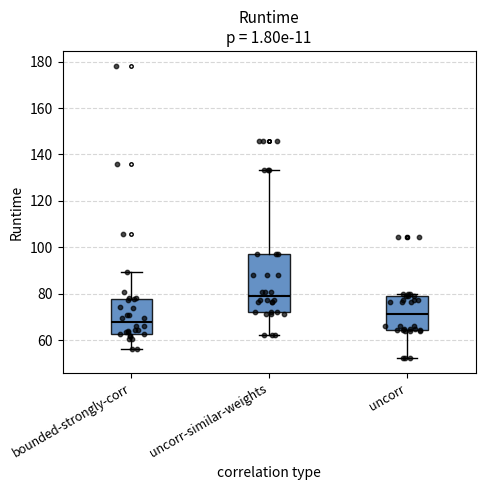

Which box has the lowest median line?

bounded-strongly-corr